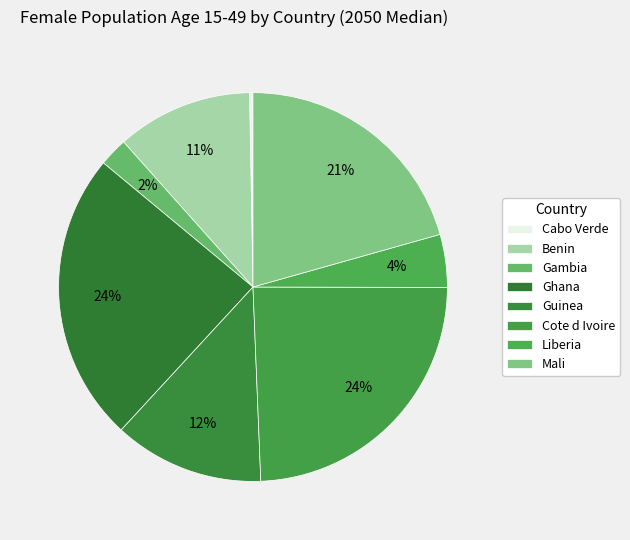

How many segments does this pie chart have?

8